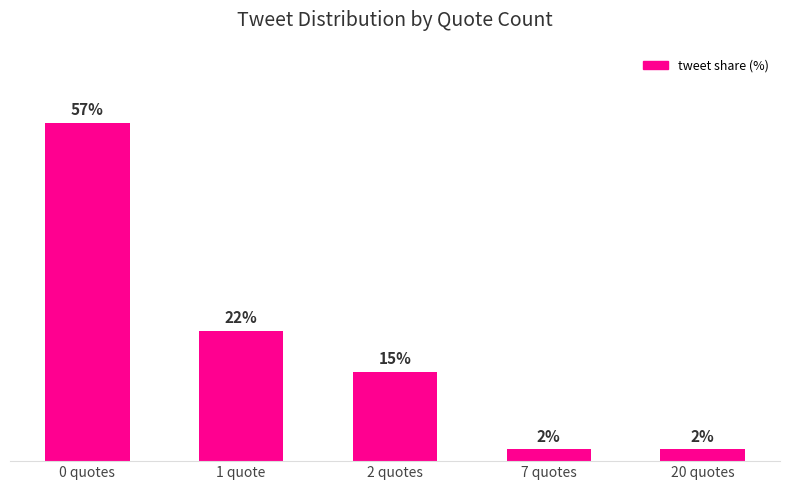

Does the chart contain any negative values?

No